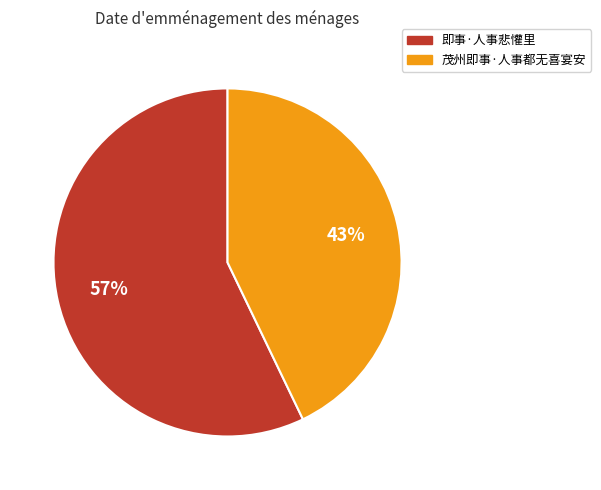

To the nearest percent, what percentage of the pie is 即事·人事悲懽里?

57%